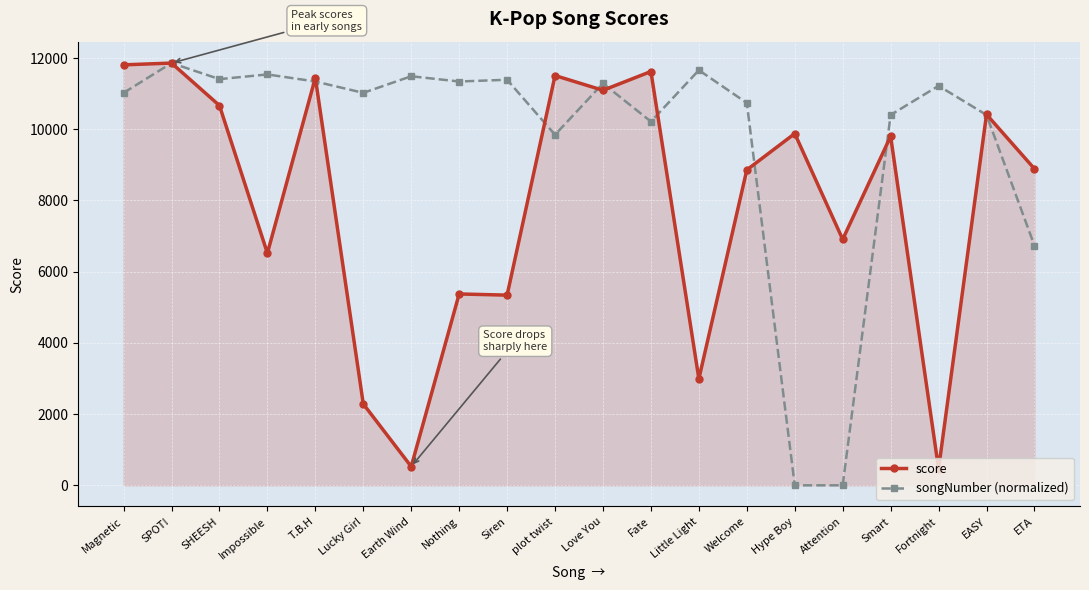

The score series shows 9878.1 at Hype Boy. True or false?

True